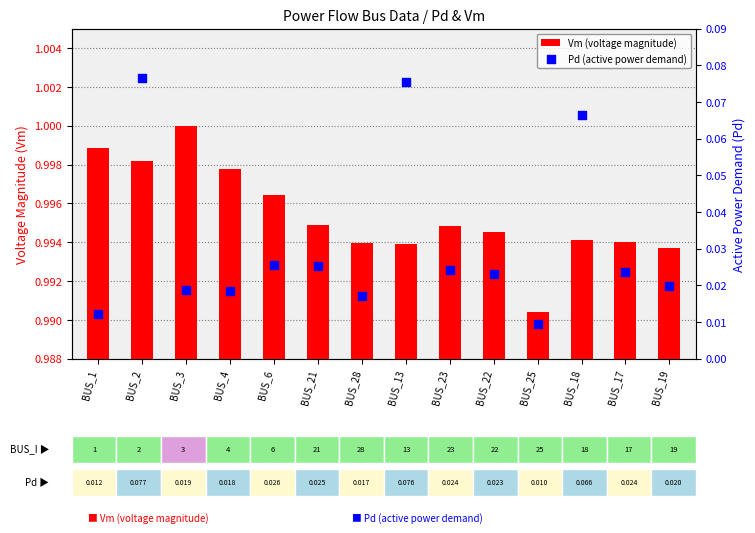

Is the value of Vm (voltage magnitude) at BUS_4 greater than the value of Pd (active power demand) at BUS_19?

Yes